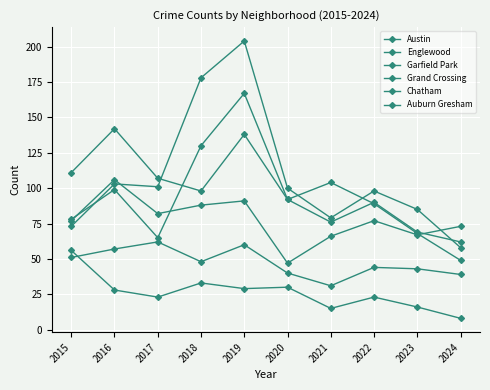

True or false: Chatham has a value of 75 at 2015.

False